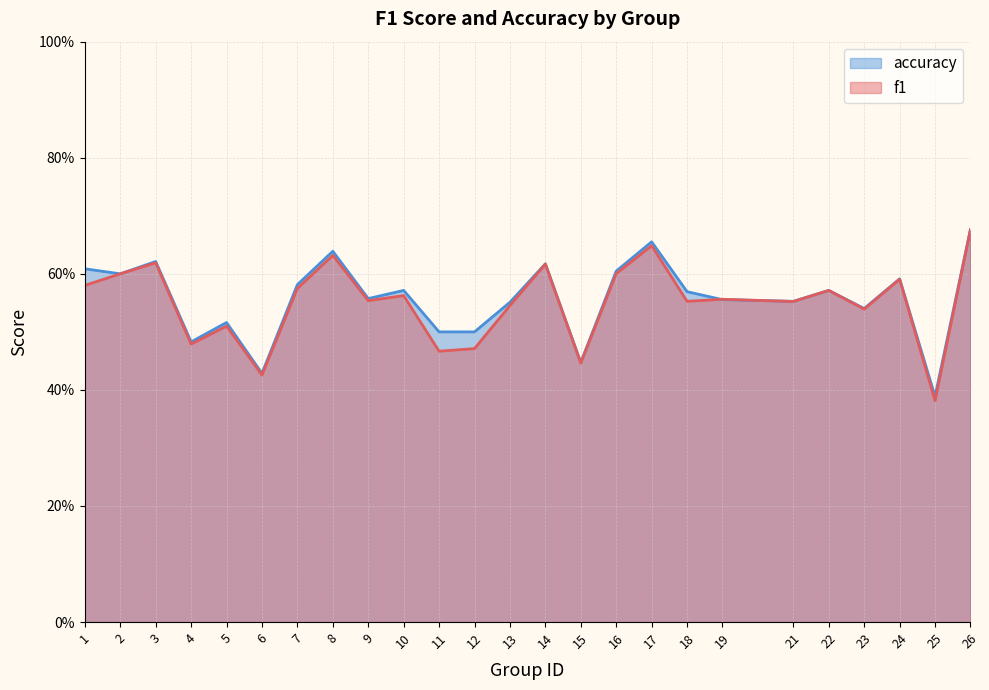

Count the number of data series in this chart.

2